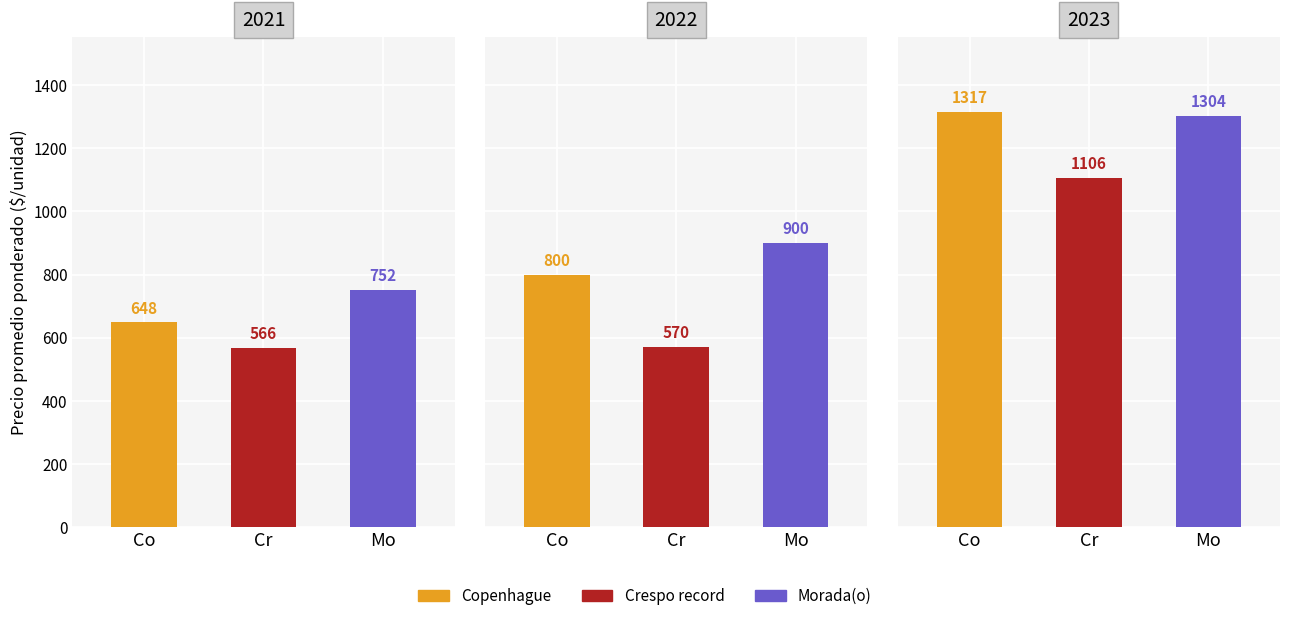

What is the sum of the Morada(o) values at 2021 and 2023?

2056